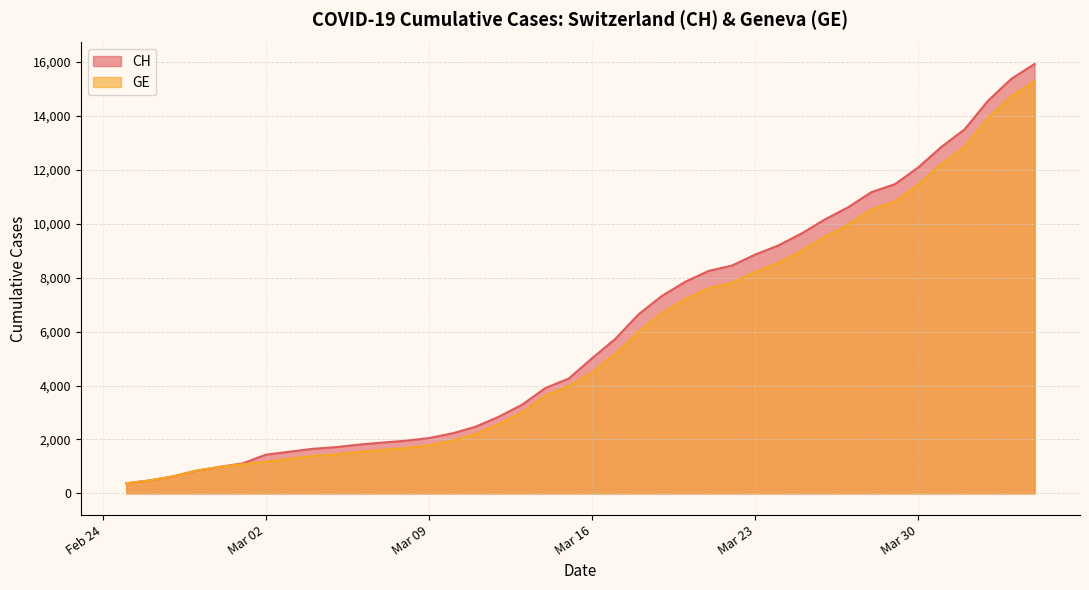

True or false: CH and GE intersect in this chart.

False